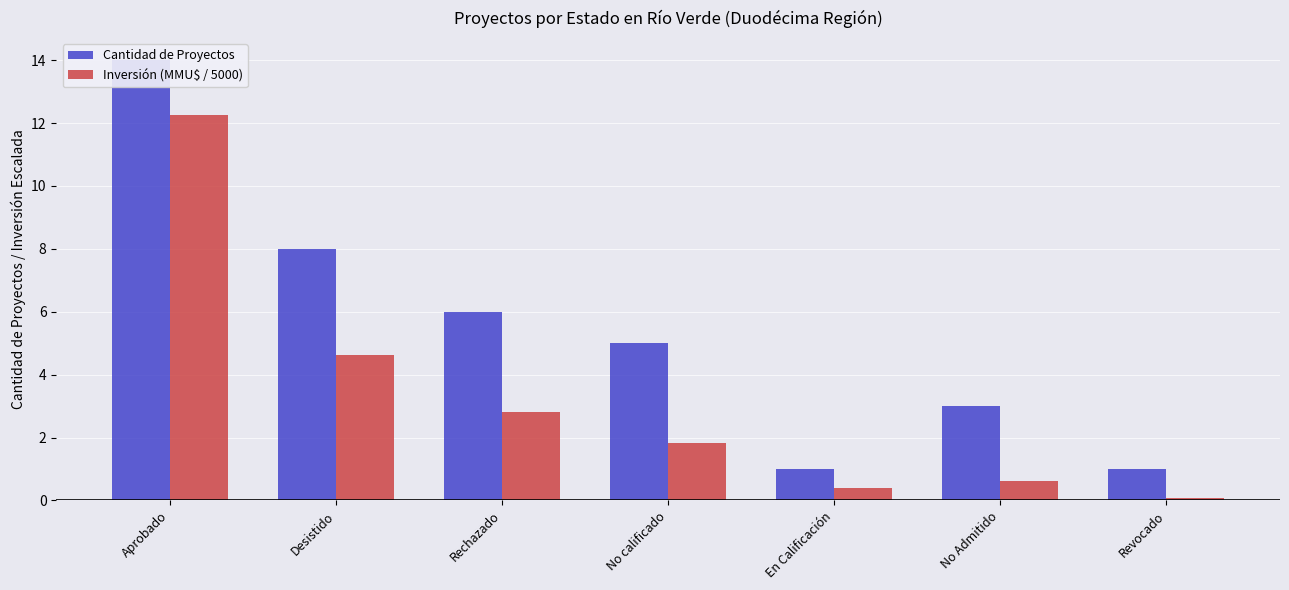

Rank the series by their maximum value, from highest to lowest.

Cantidad de Proyectos, Inversión (MMU$ / 5000)